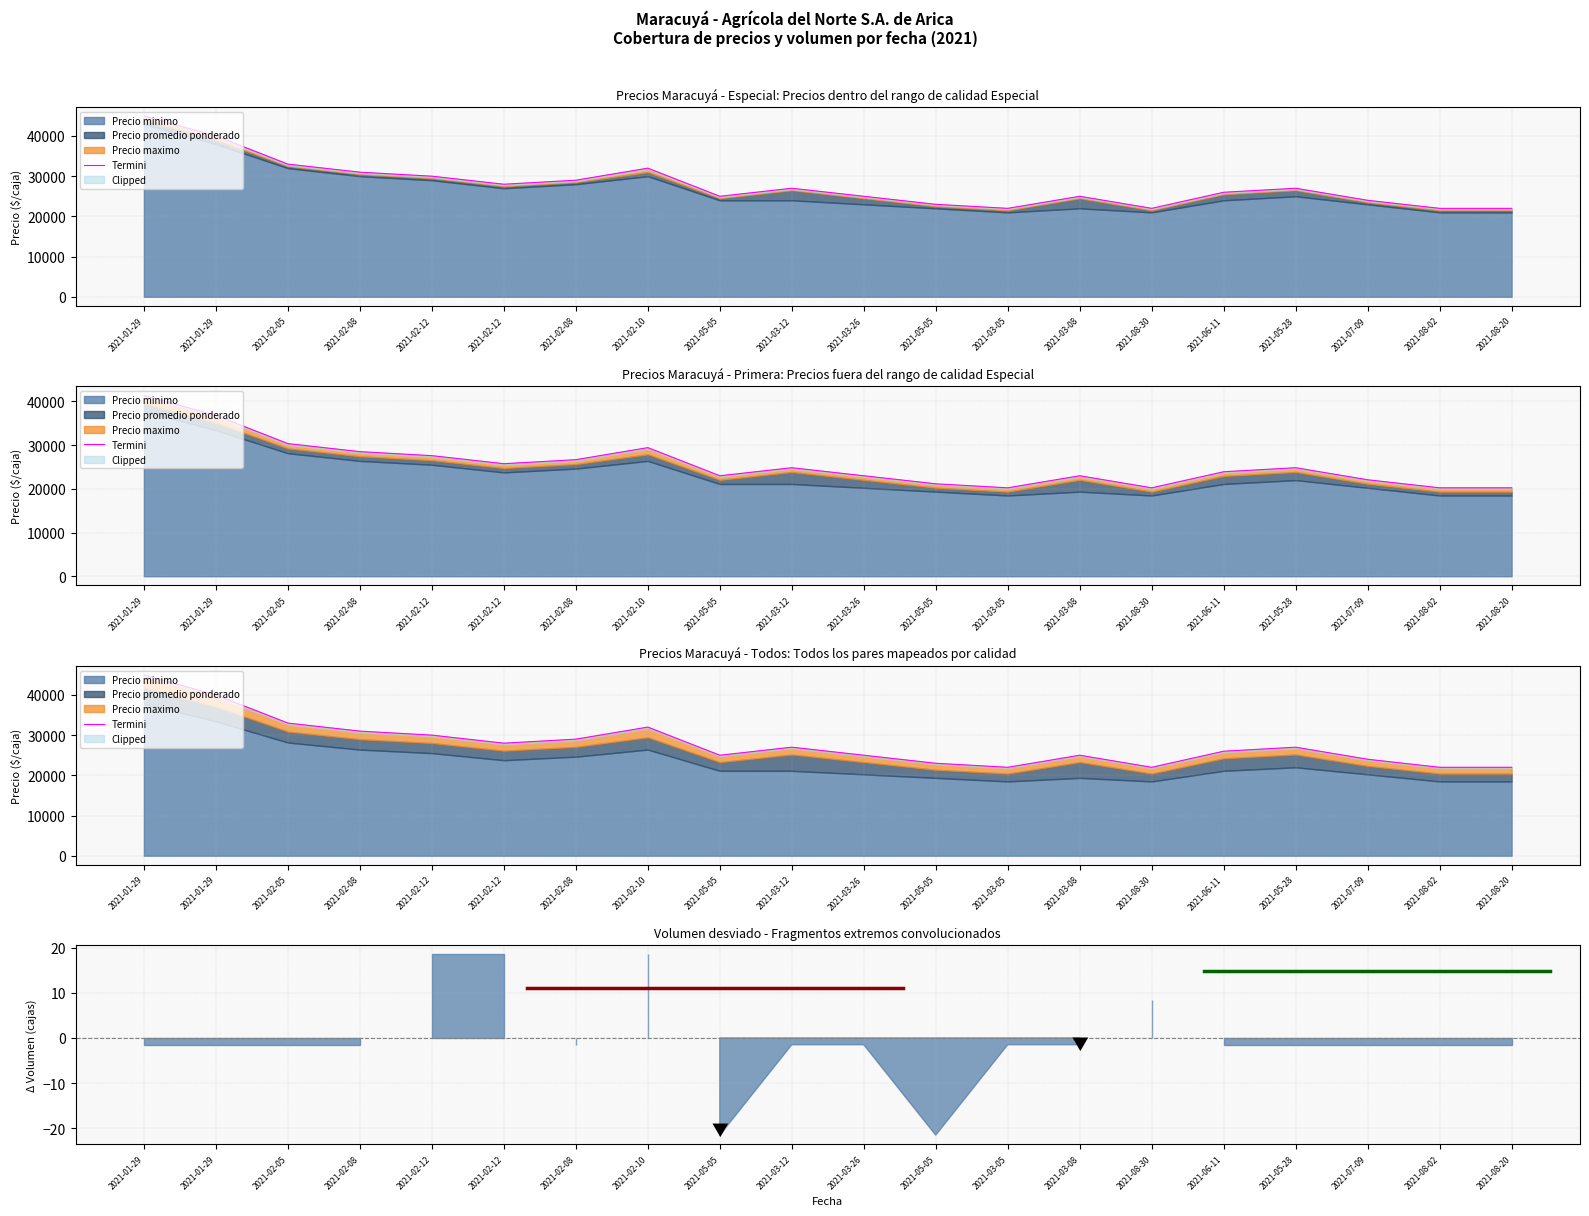

Is it true that the value at 2021-05-05 is 41874?

False